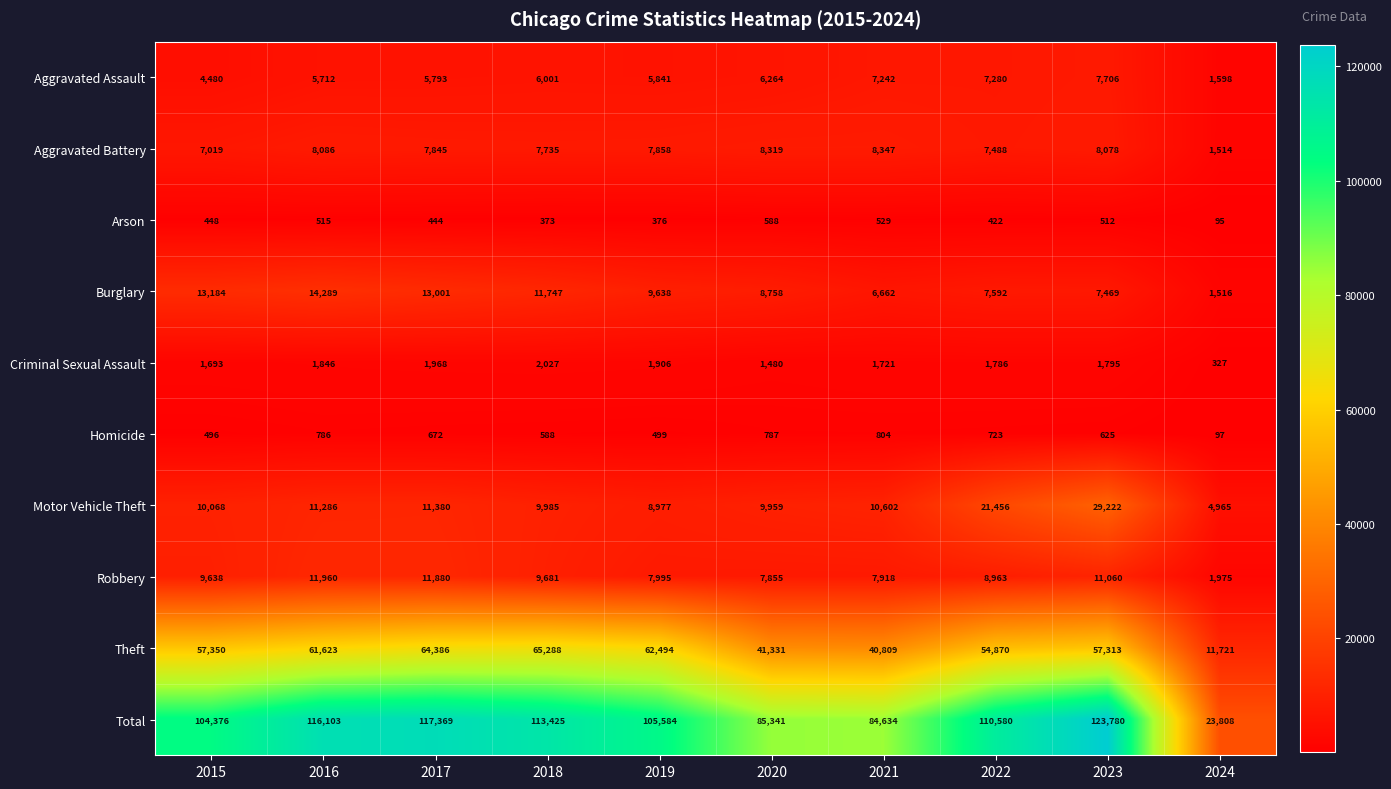

At which category does the chart reach its minimum across all series?

2024